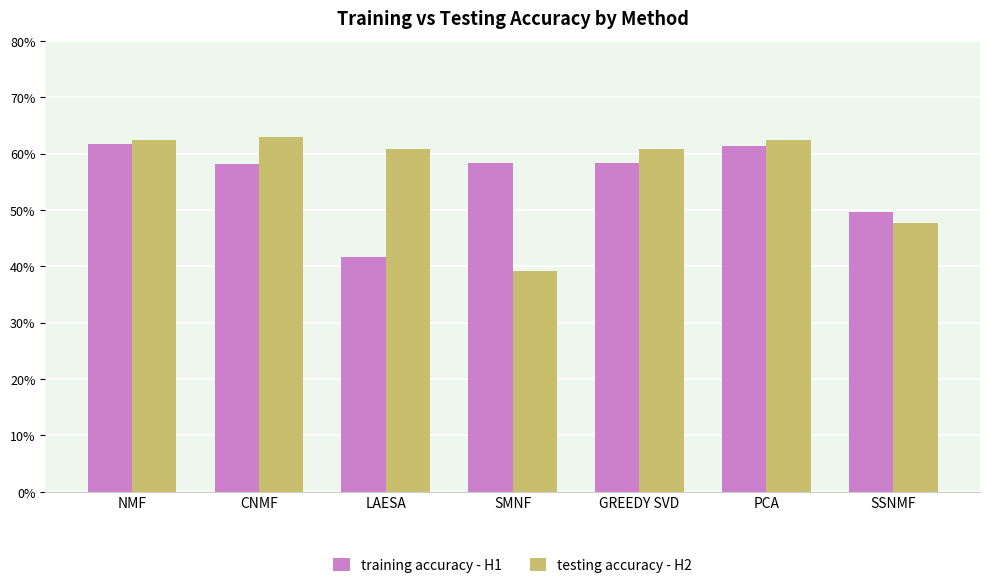

What is the sum of all training accuracy - H1 values?

3.9